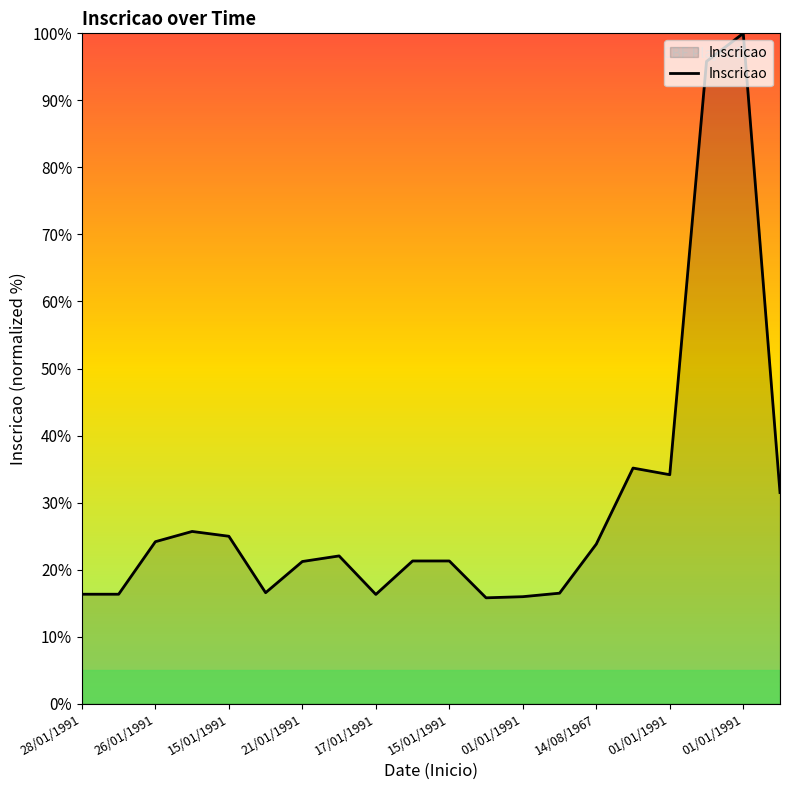

How many values exceed 22?

10